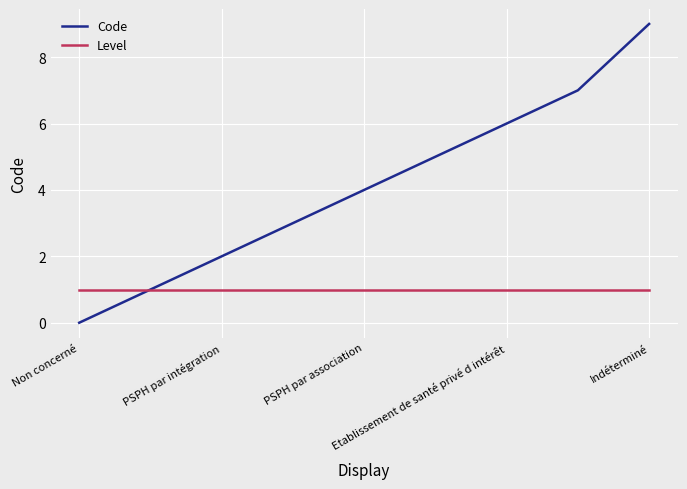

What is the maximum value shown in the chart?

9